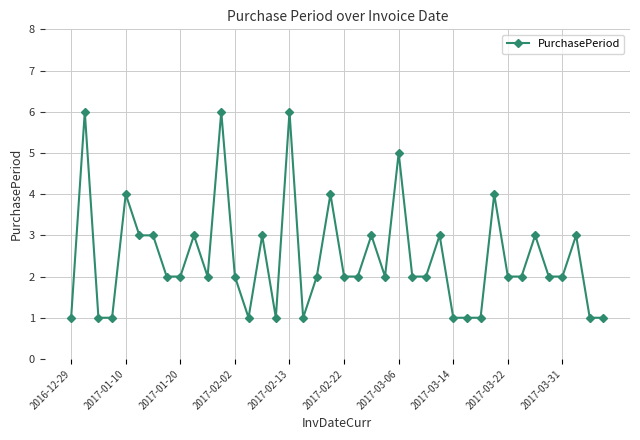

What is the value of the 15th point from the left?

3